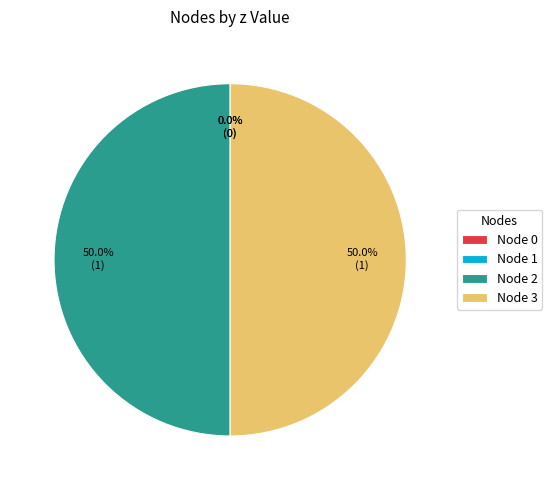

What is the largest slice in the pie chart?

2